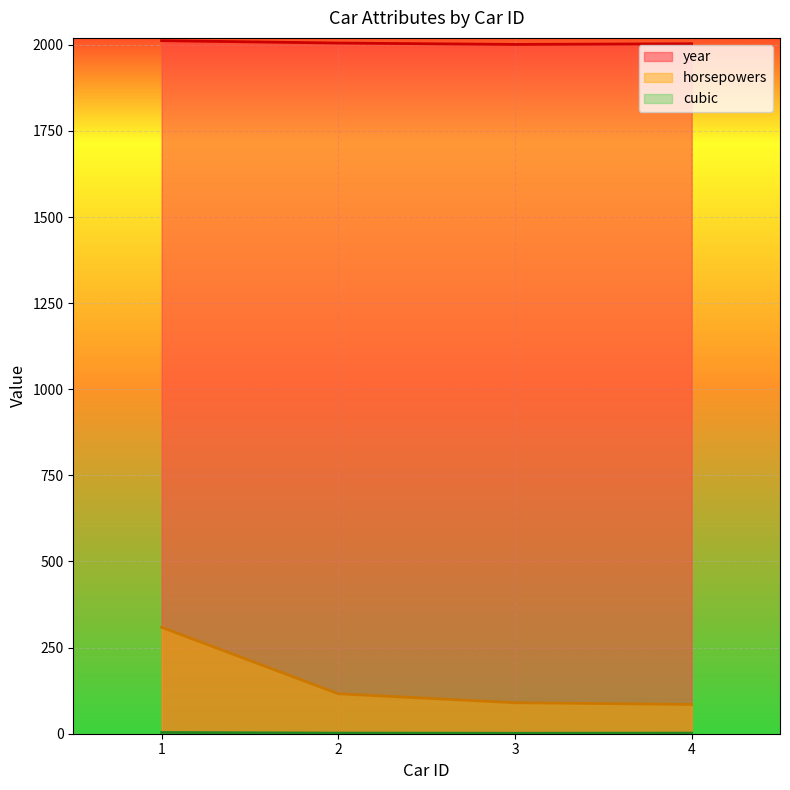

What is the highest value of the year series?

2012.0